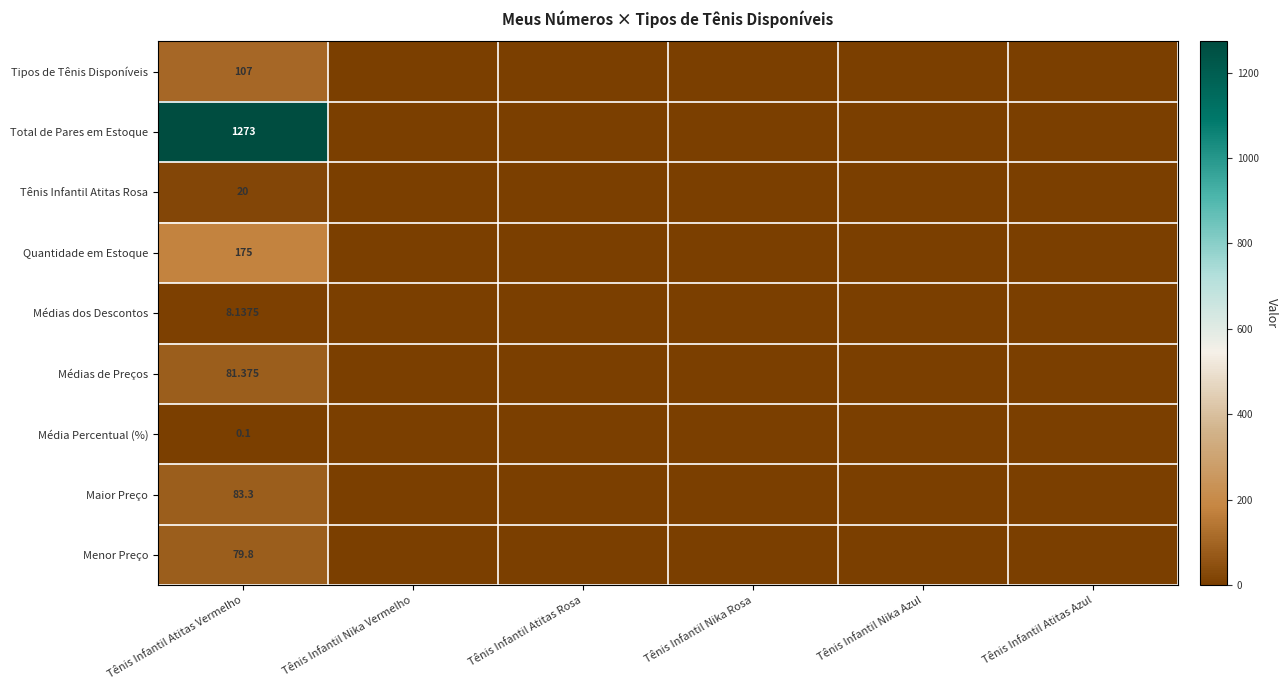

At which label does Tênis Infantil Atitas Rosa reach its minimum?

Tênis Infantil Nika Vermelho